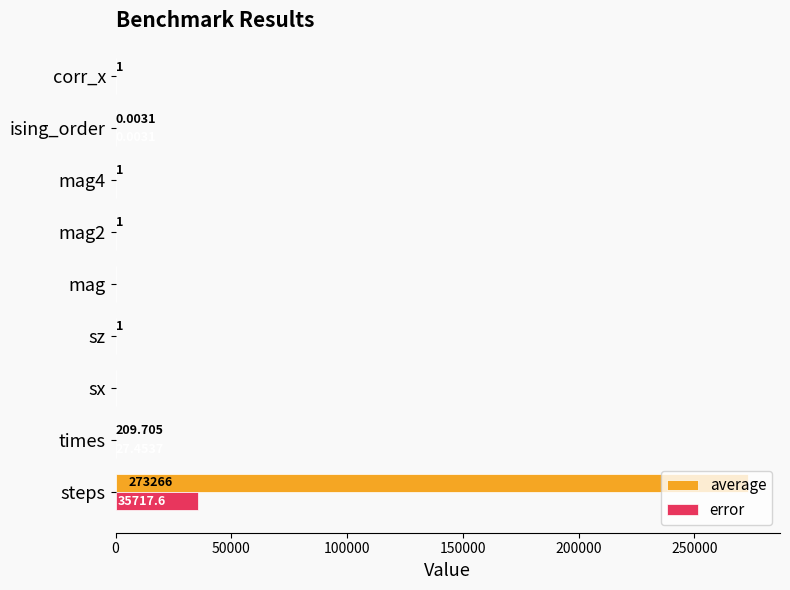

Between times and ising_order, which series saw the biggest shift?

average